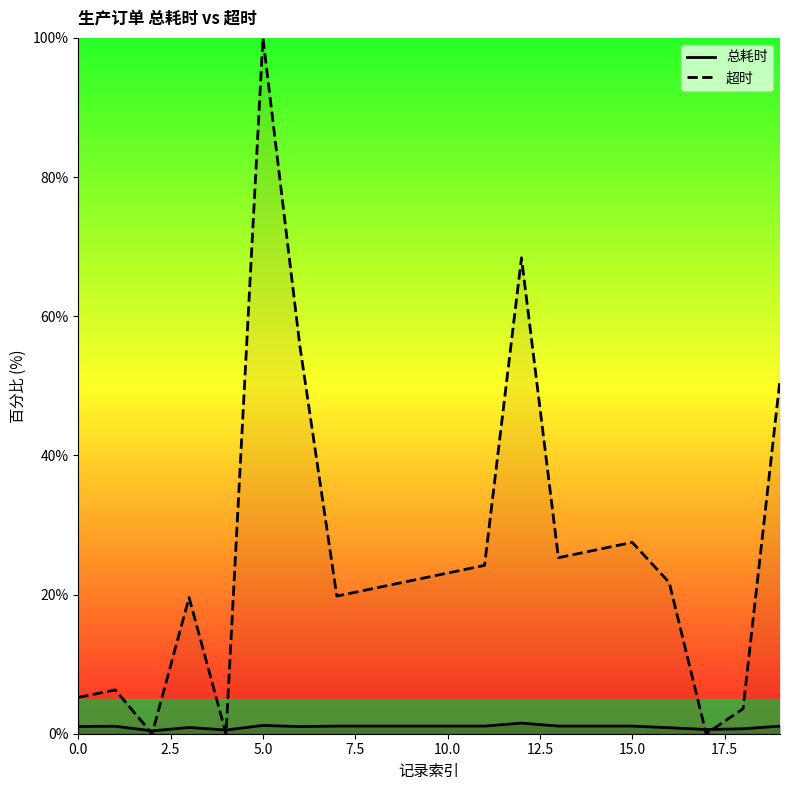

At 15.0, list the series in order from largest to smallest.

超时, 总耗时